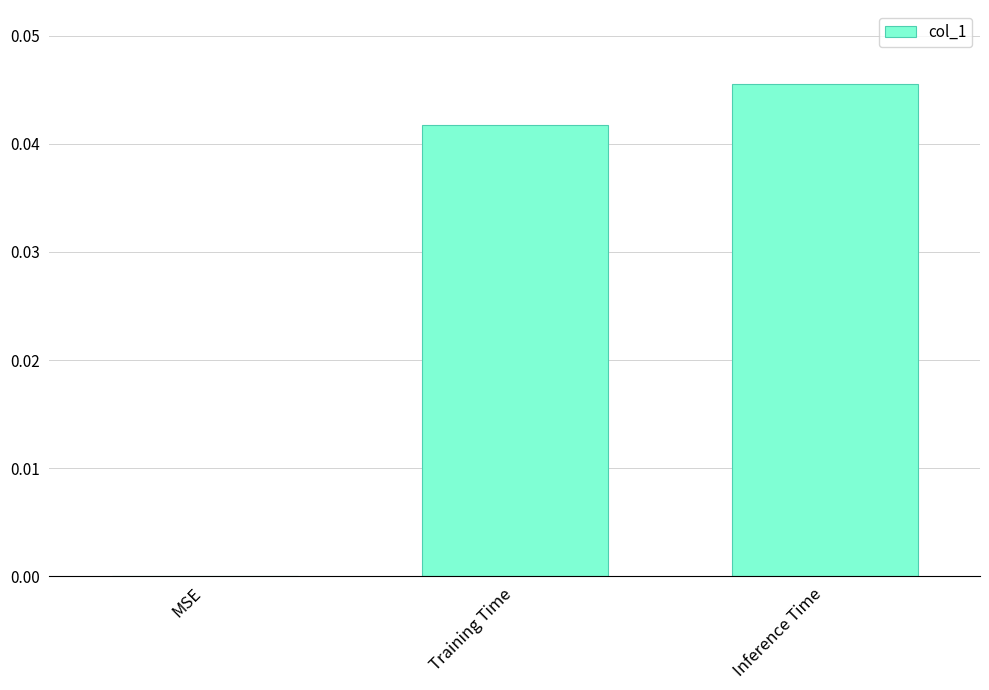

Between Training Time and MSE, which is larger?

Training Time